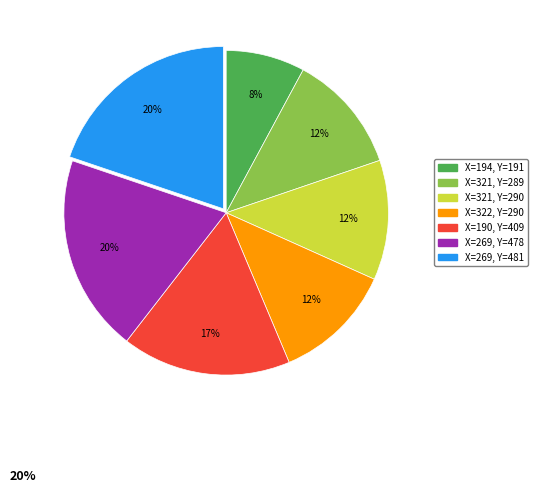

To the nearest percent, what is the average slice percentage?

14%